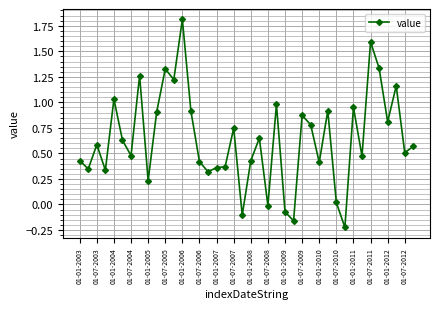

What is the sum of all values?

25.6